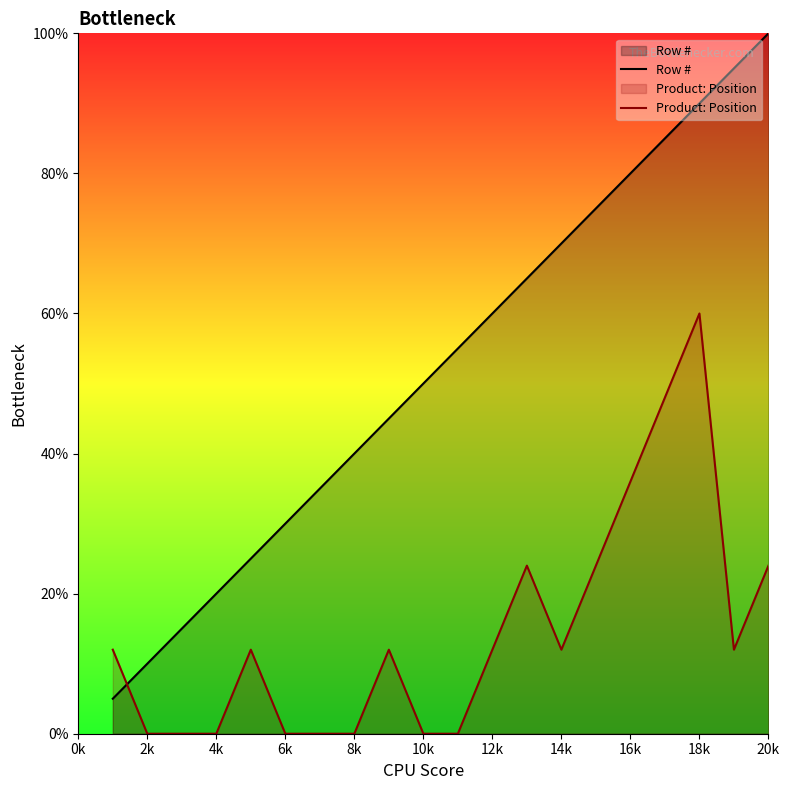

True or false: Row # and Product: Position intersect in this chart.

True